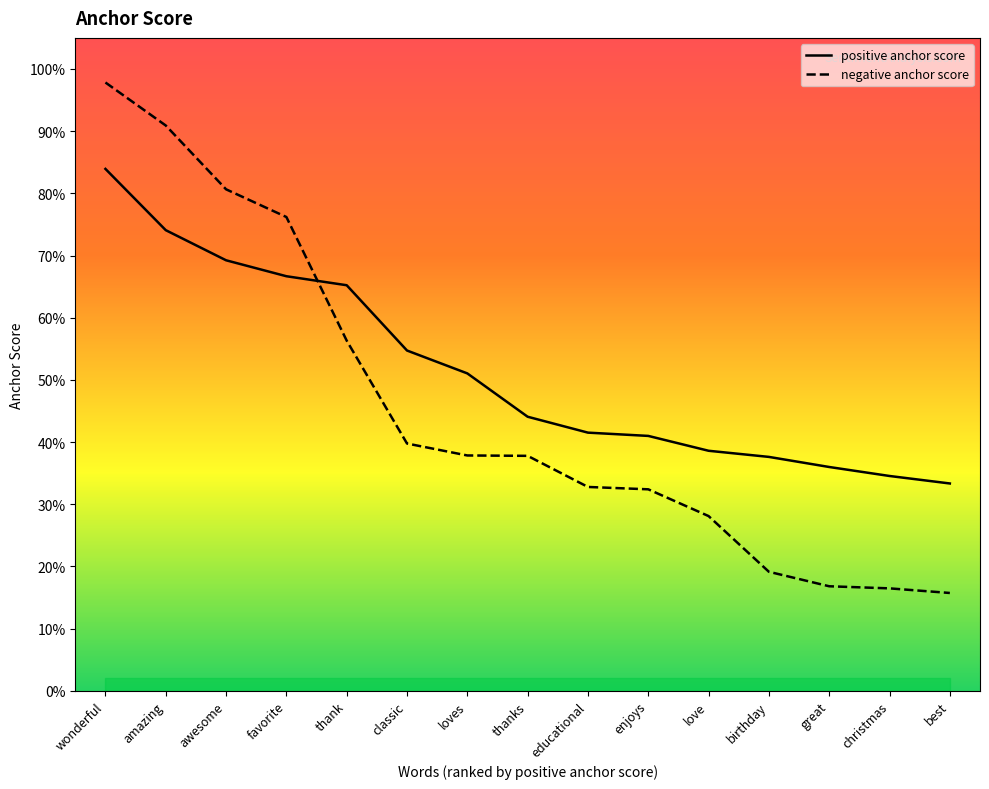

What is the difference between the maximum and minimum values in the positive anchor score series?

0.5